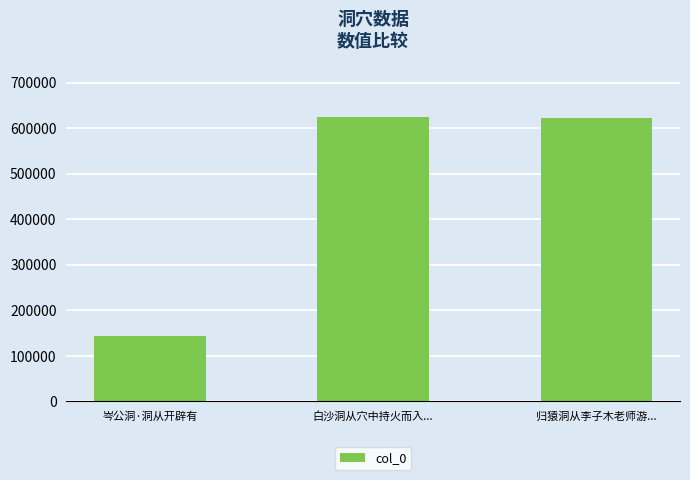

Which has a higher value, 岑公洞·洞从开辟有 or 归猿洞从李子木老师游...?

归猿洞从李子木老师游...